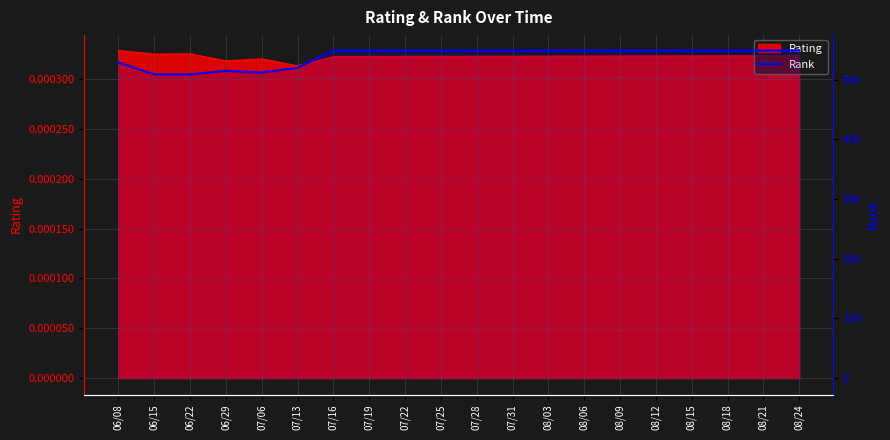

Reading left to right, list all the values displayed in this chart.

06/08=529	06/15=509	06/22=509	06/29=515	07/06=512	07/13=520	07/16=549	07/19=549	07/22=549	07/25=549	07/28=549	07/31=549	08/03=549	08/06=549	08/09=549	08/12=549	08/15=549	08/18=549	08/21=549	08/24=549